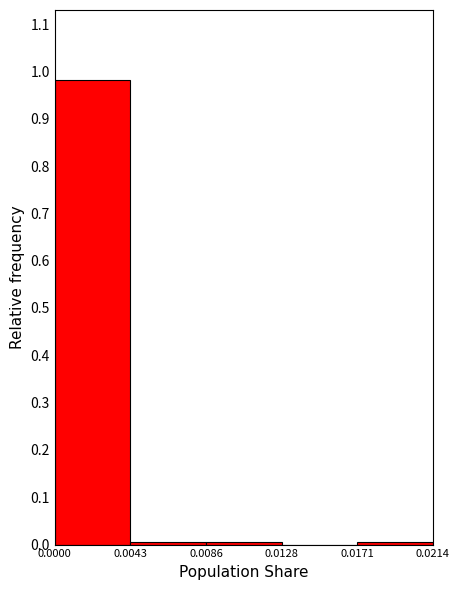

Which range on the x-axis has the tallest bar?

0.0000 to 0.0043